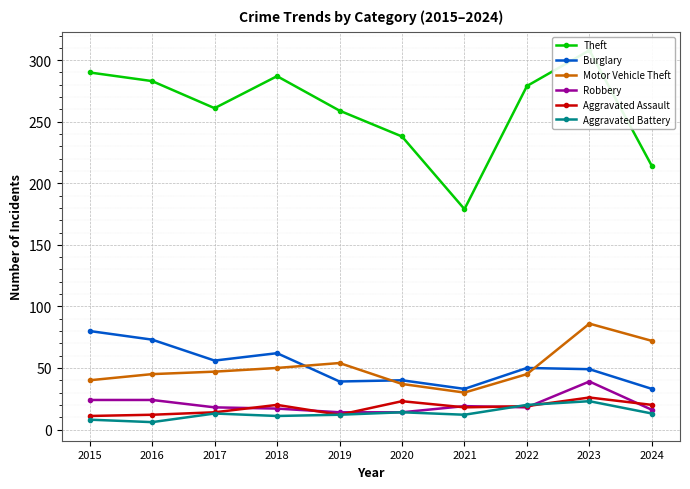

What is the maximum value for Motor Vehicle Theft?

86